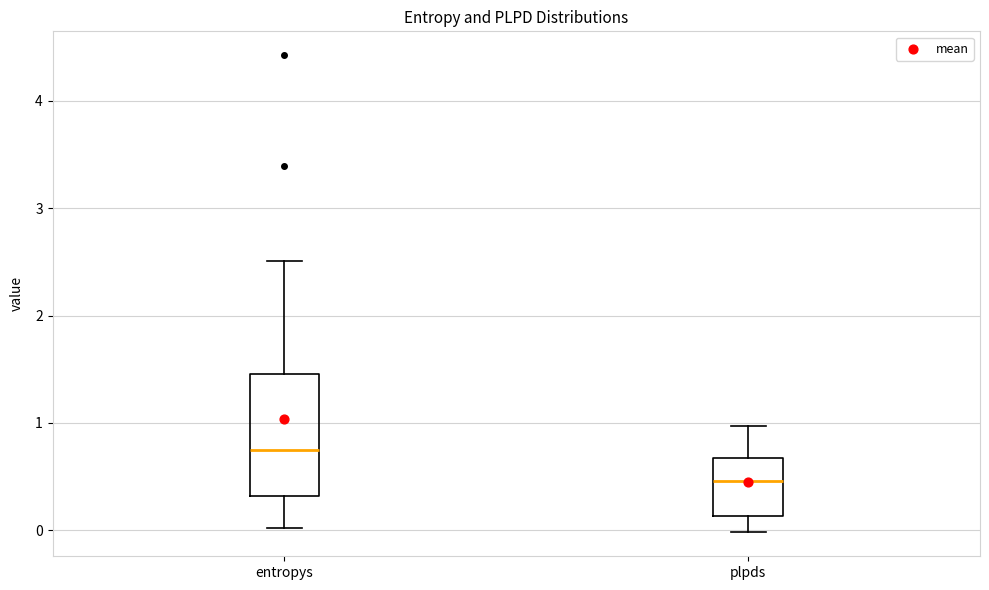

Reading left to right, transcribe this box plot: for each box, give where its median line is, the range the box spans, and where its two whiskers end, as read against the y-axis. The values are not printed on the chart, so give them approximately, as read against the axis.

entropys: median 0.7, box 0.3 to 1.5, whiskers 0.0 to 2.5
plpds: median 0.5, box 0.1 to 0.7, whiskers 0.0 to 1.0